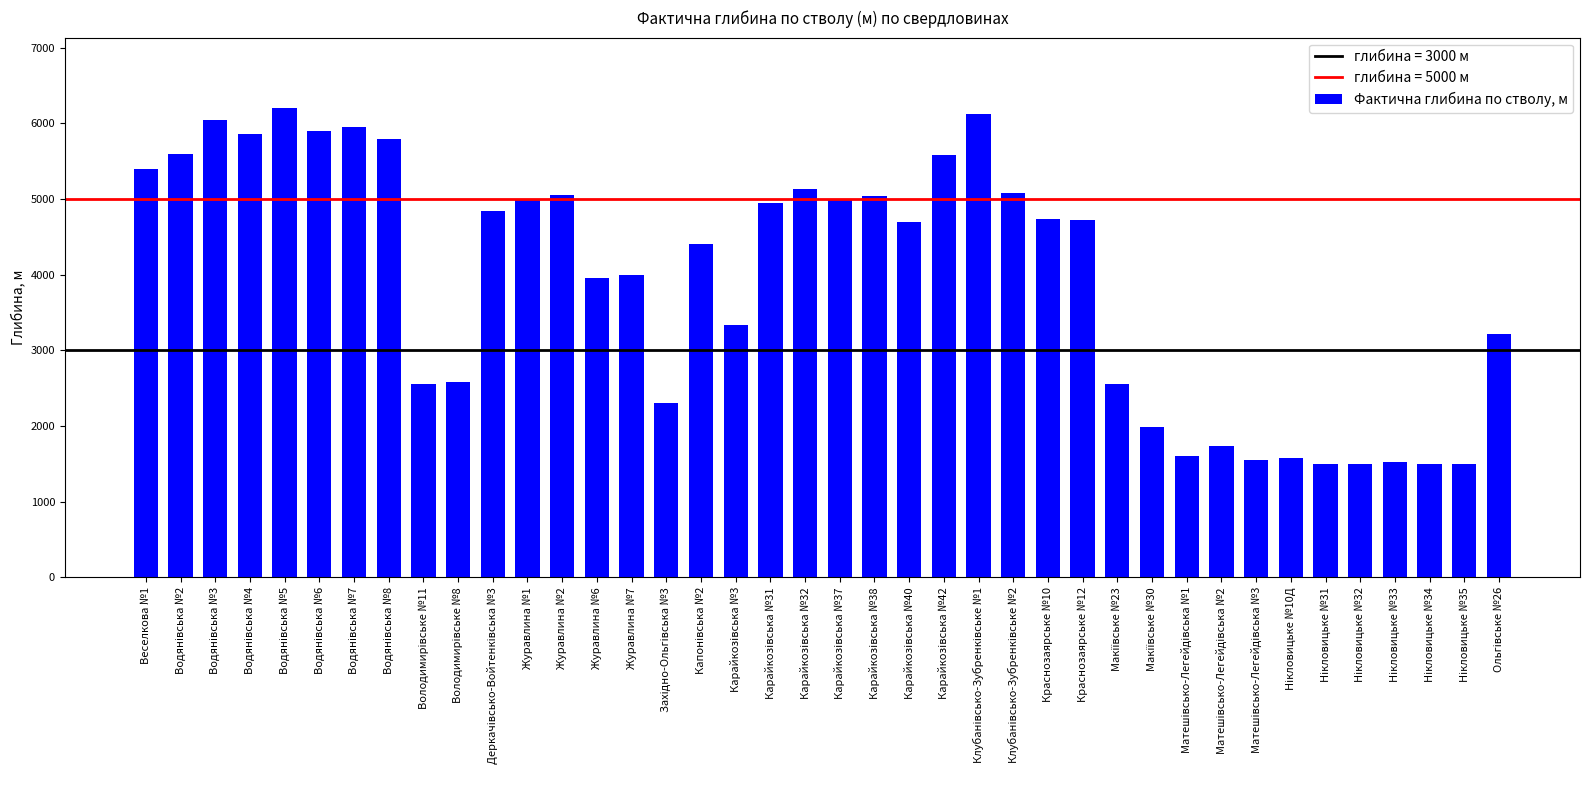

How many values are below 4717?

20